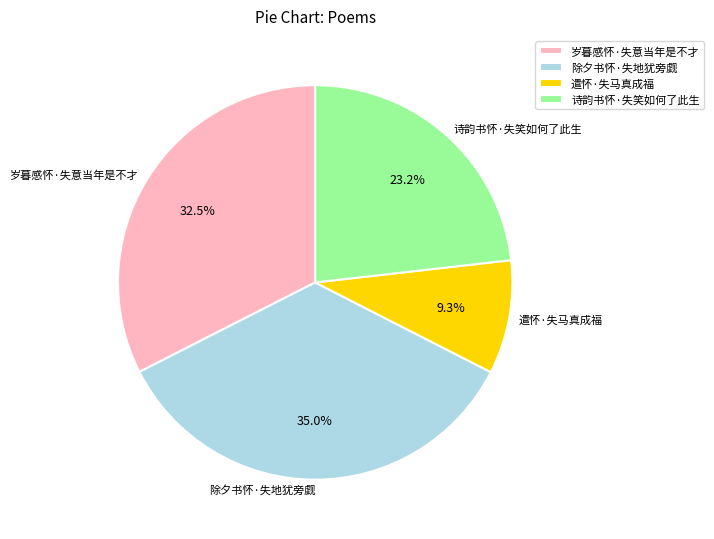

Rank the categories by value from highest to lowest.

除夕书怀·失地犹旁觑, 岁暮感怀·失意当年是不才, 诗韵书怀·失笑如何了此生, 遣怀·失马真成福